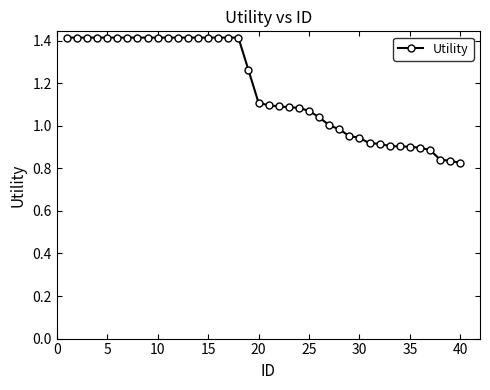

What is the value of the 12th point from the left?

1.4